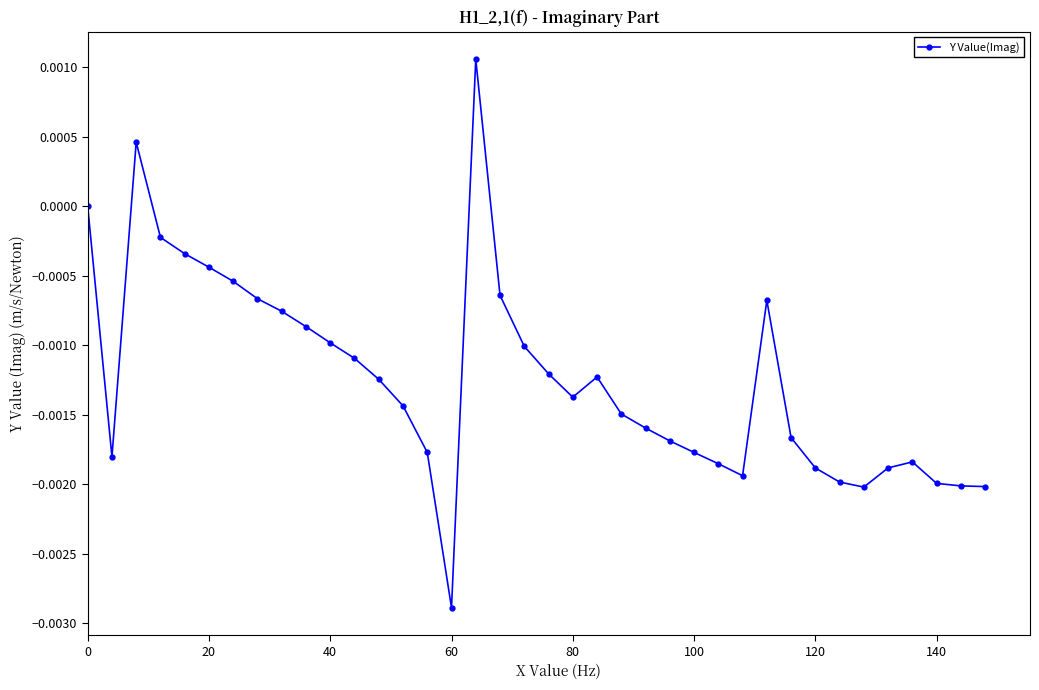

True or false: there are more than 0 points higher than both neighbors.

True